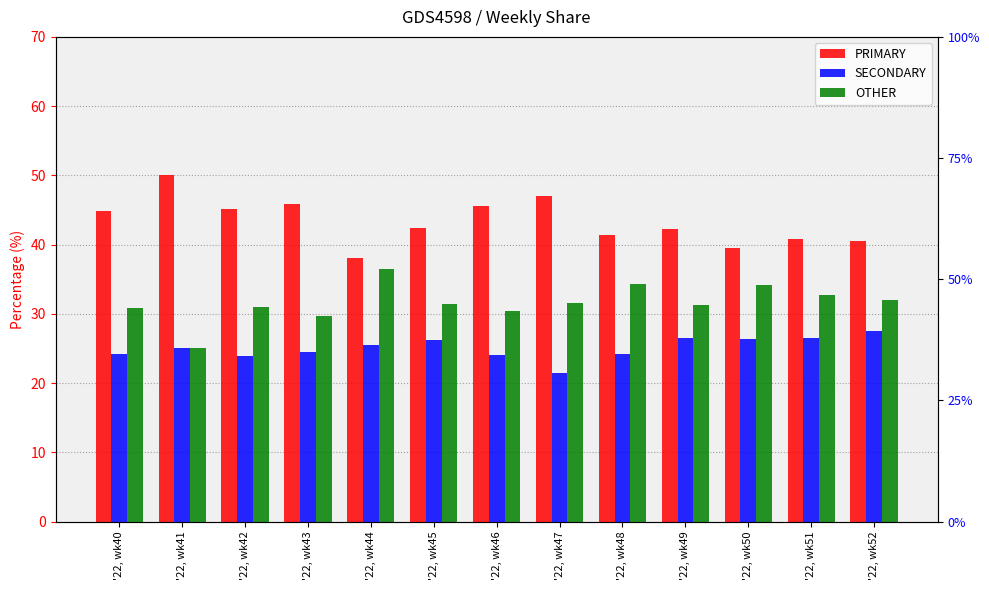

At which category does the chart reach its minimum across all series?

'22, wk47